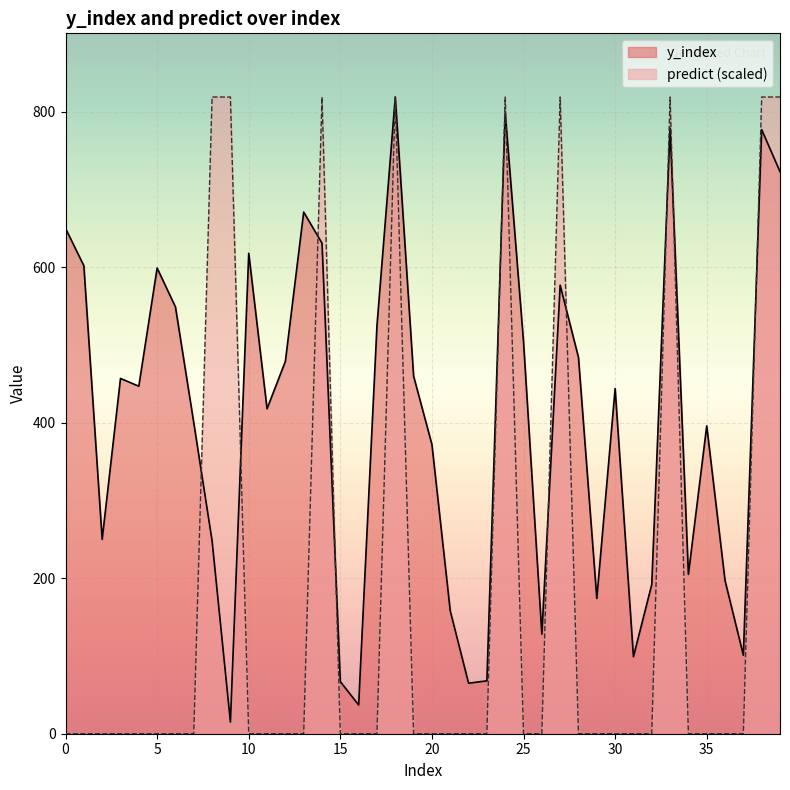

True or false: predict has a value of 0 at 17.

True